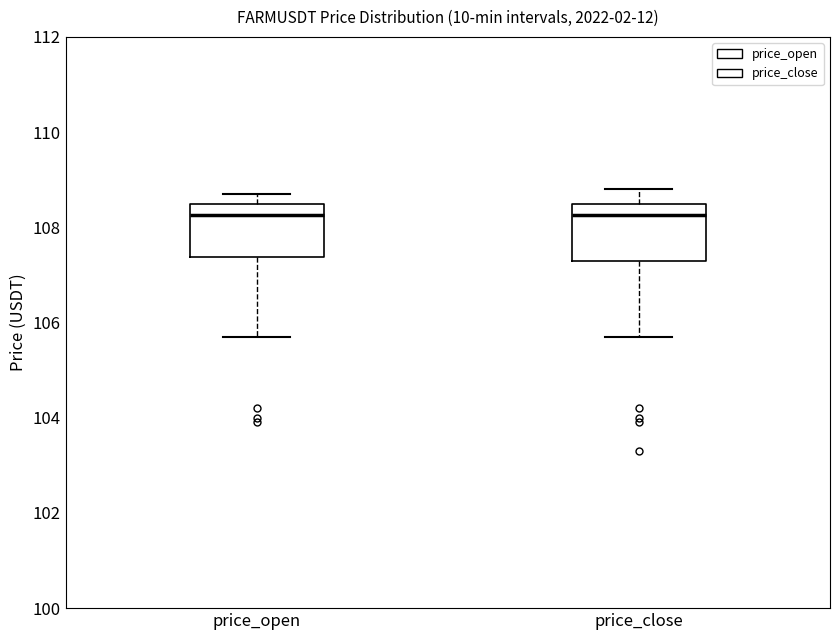

Reading left to right, read every box against the y-axis: the position of its median line, the range the box covers, and the ends of its whiskers. The values are not printed on the chart, so give them approximately, as read against the axis.

price_open: median 108.2, box 107.4 to 108.6, whiskers 105.8 to 108.8
price_close: median 108.2, box 107.4 to 108.6, whiskers 105.8 to 108.8